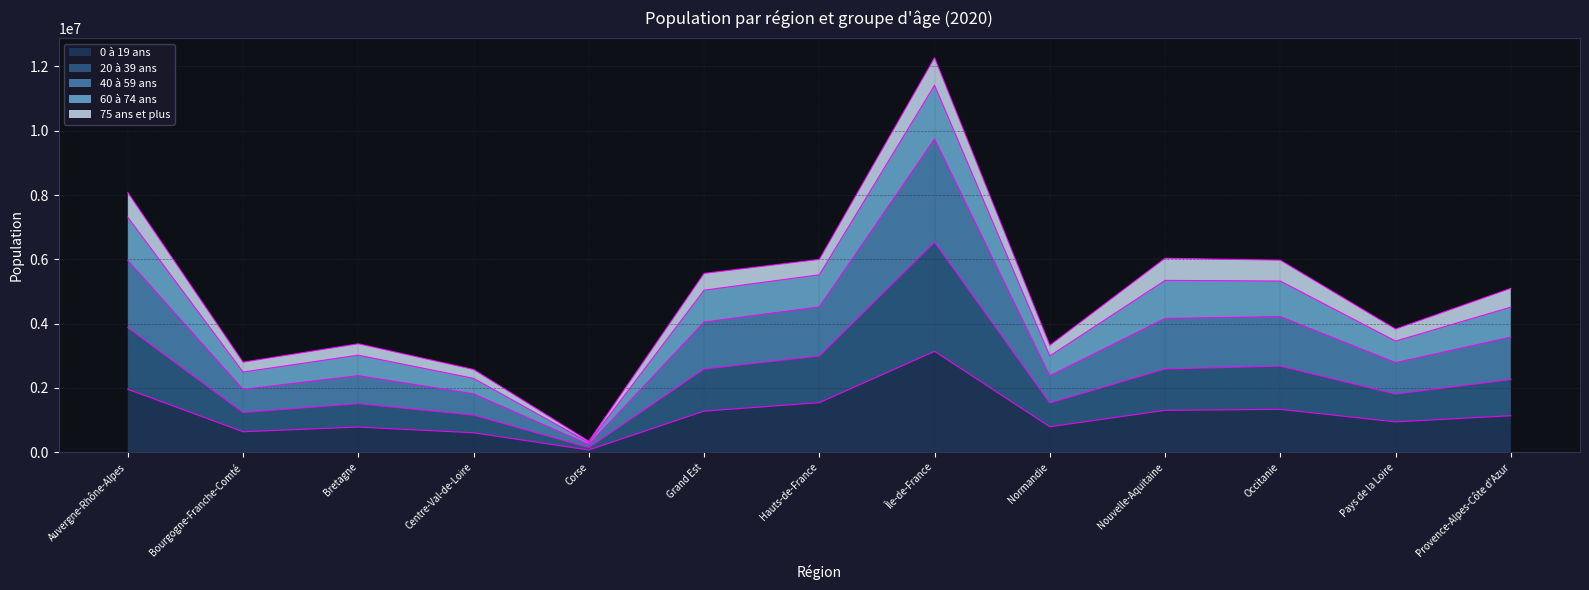

What is the label of the 13th point from the left?

Provence-Alpes-Côte d'Azur